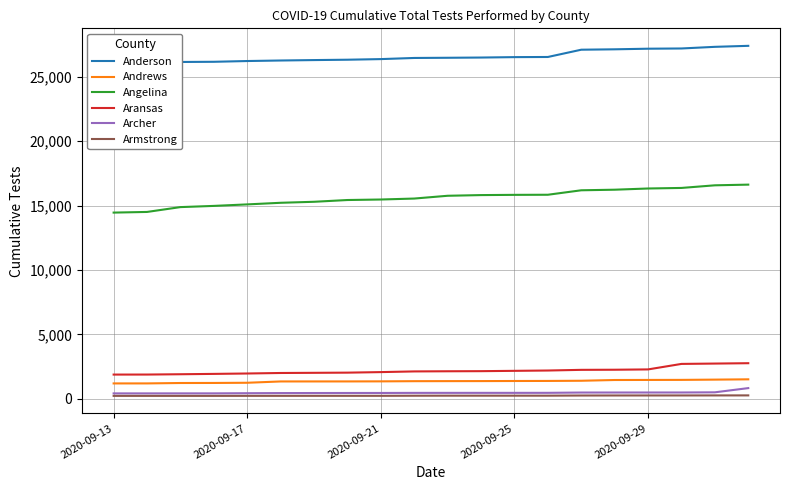

Between 5 and 11, which series saw the biggest shift?

Angelina